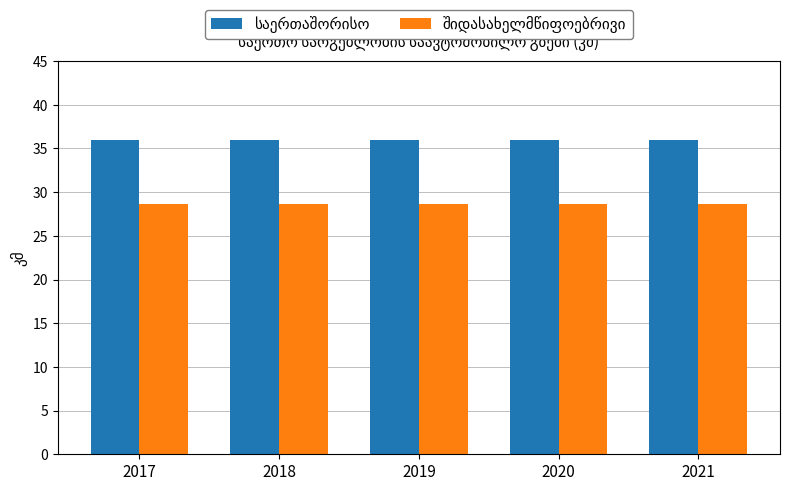

How many series are shown in this chart?

2